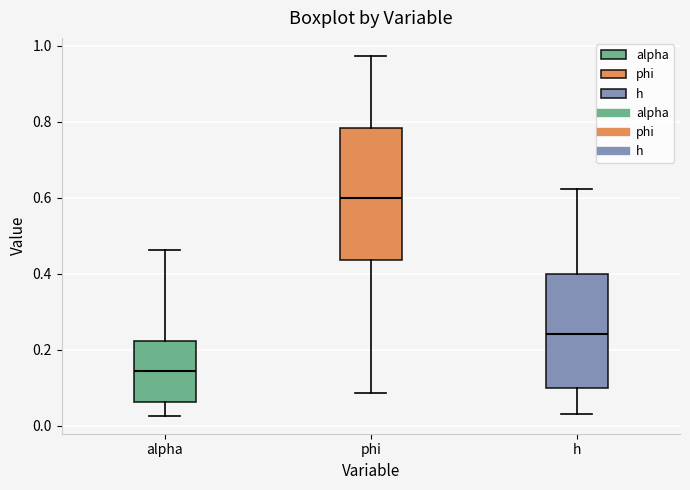

Where is the upper edge of the box for alpha on the y-axis? The values are not printed on the chart, so give them approximately, as read against the axis.

0.22